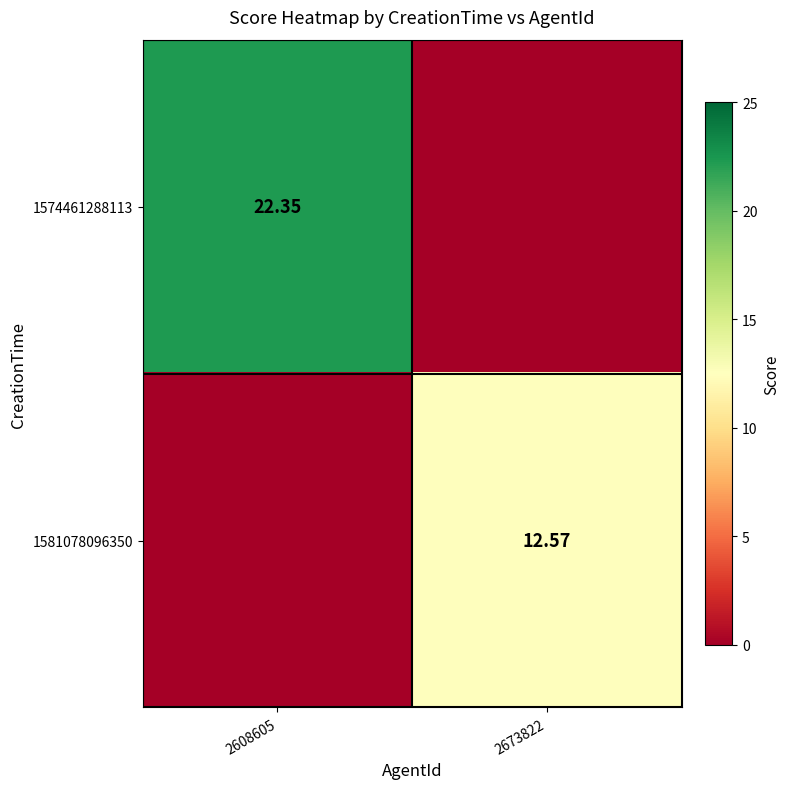

List the labels in order of 1581078096350 value, largest first.

2673822, 2608605